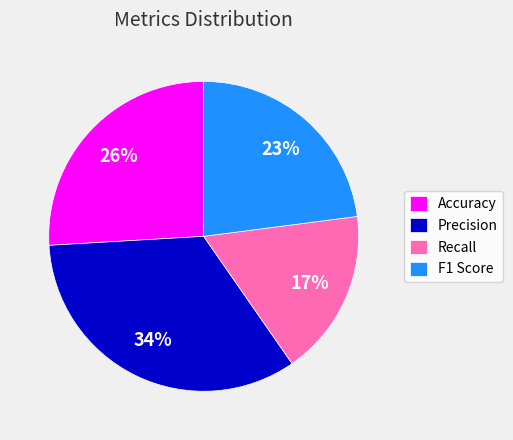

To the nearest percent, what portion does Recall represent?

17%